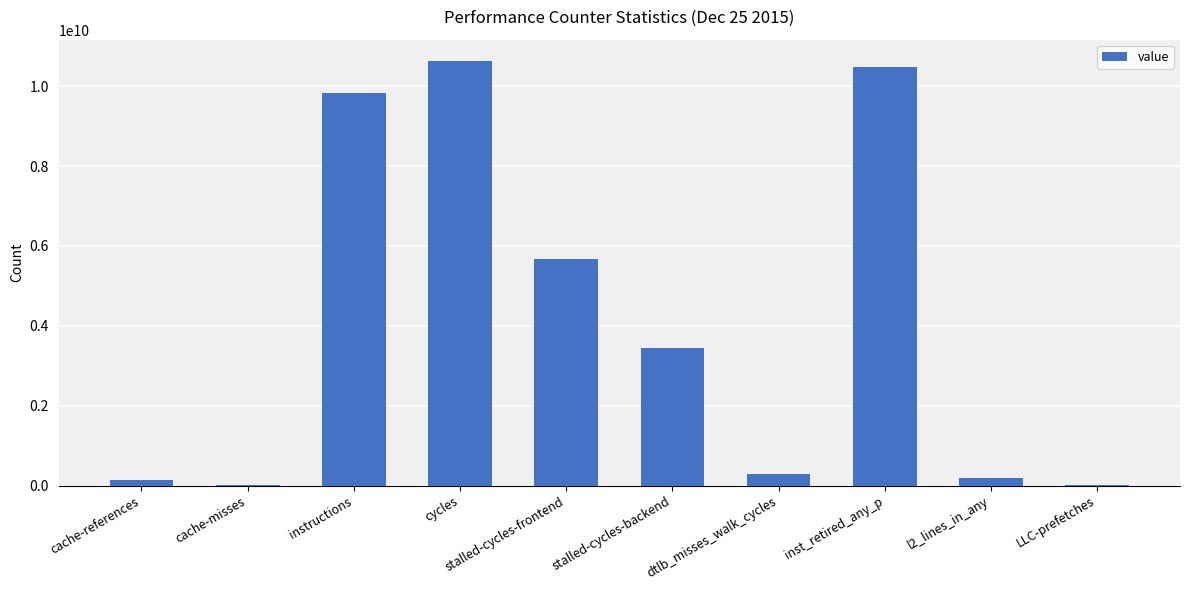

Where does the data first go above 3437495955?

instructions